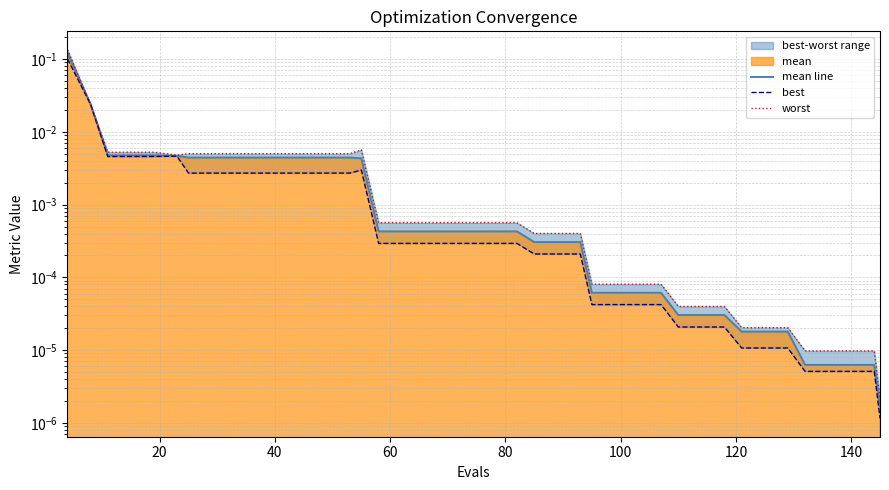

Which series has the widest spread of values?

worst